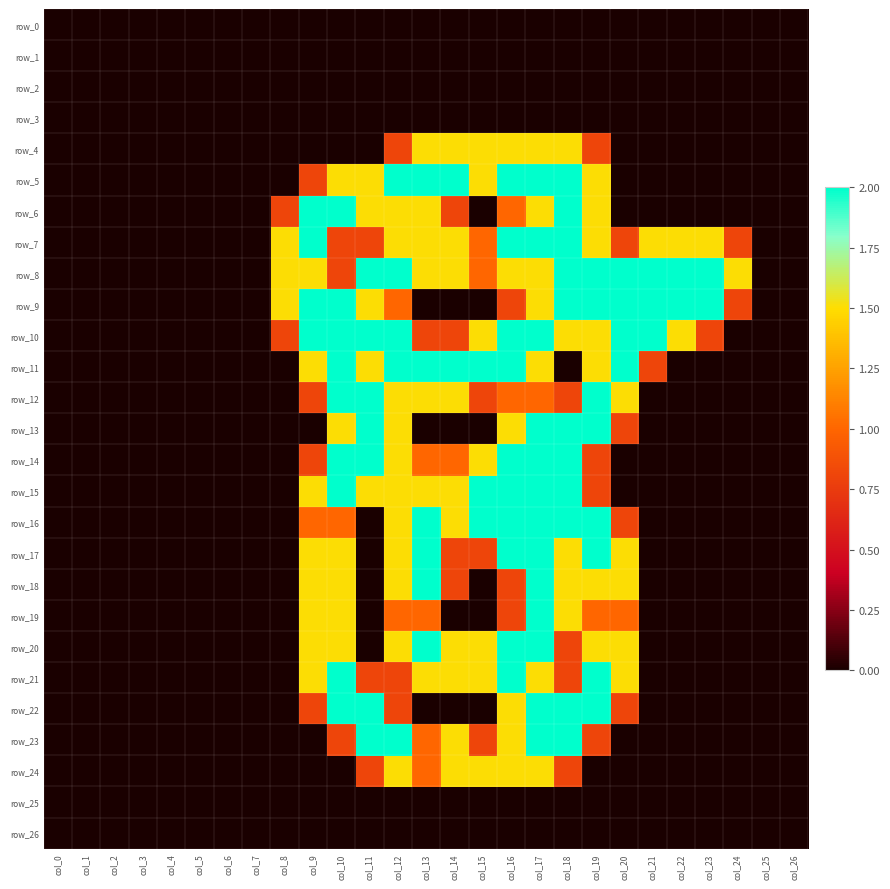

The value of row_1 at col_25 is 0.0. True or false?

True